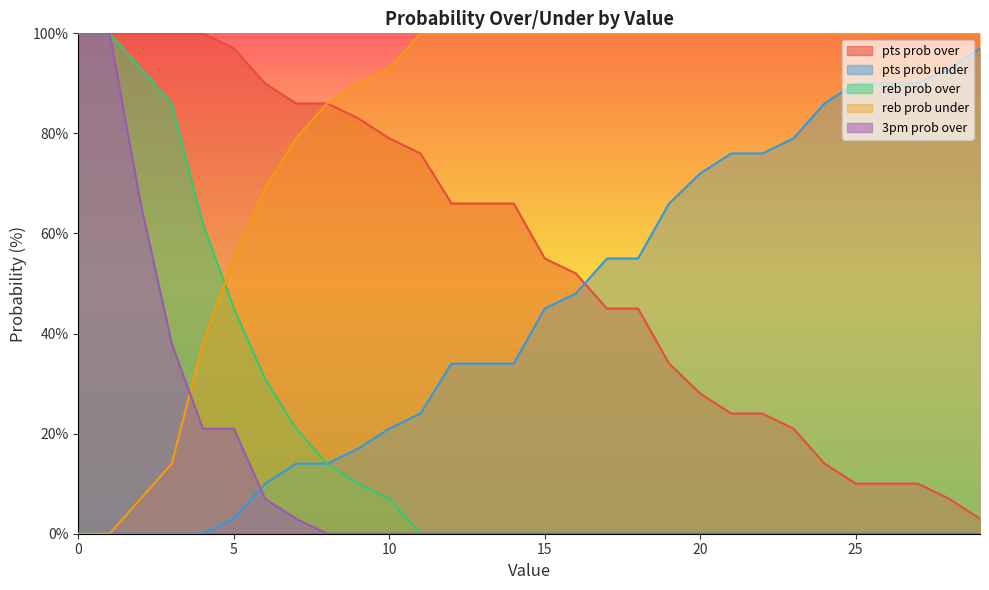

Which series has the widest spread of values?

reb prob over